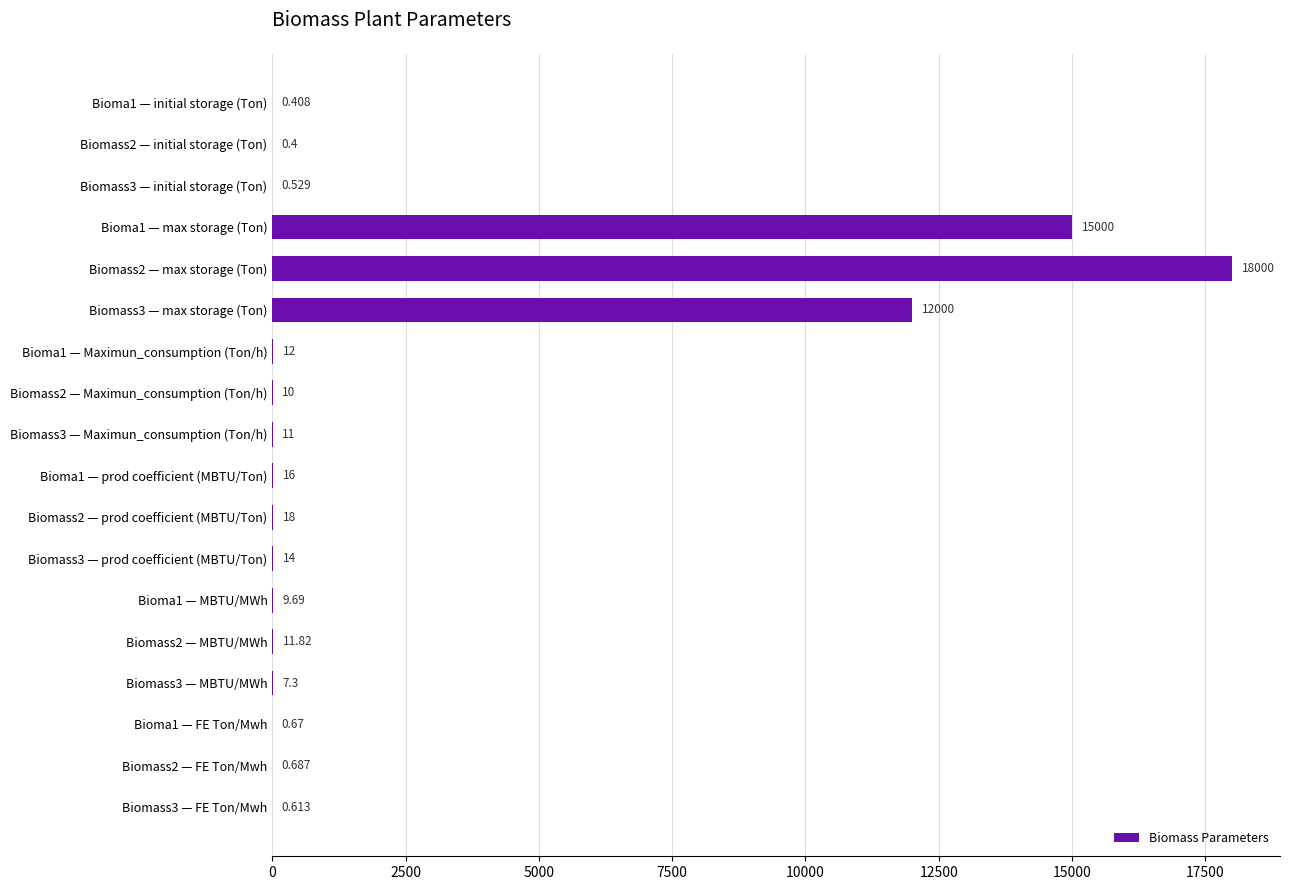

What is the average value?

2506.3